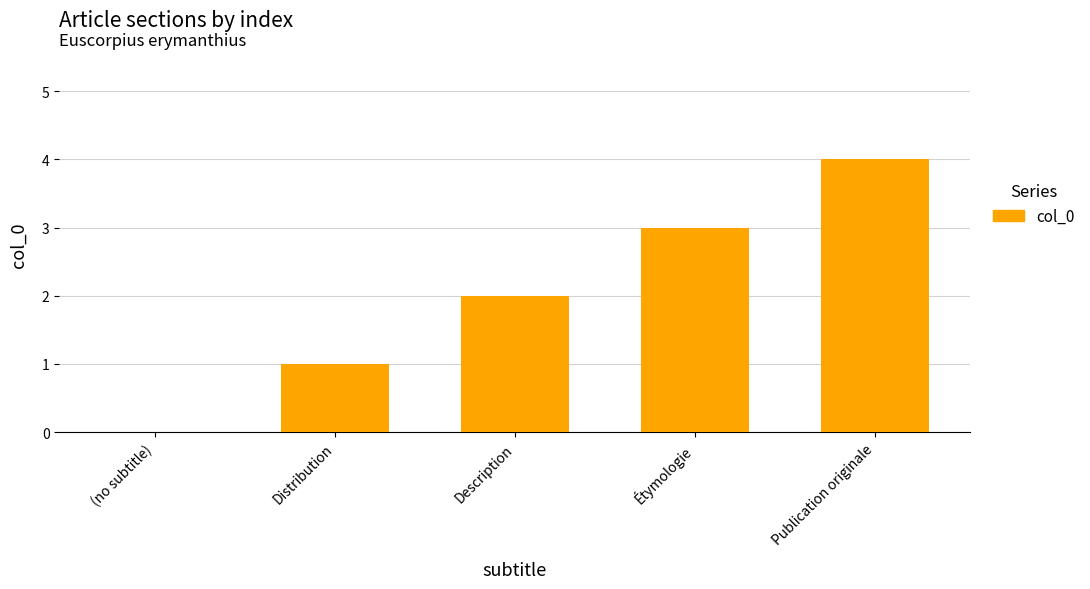

Is it true that the value at Description is 3?

False